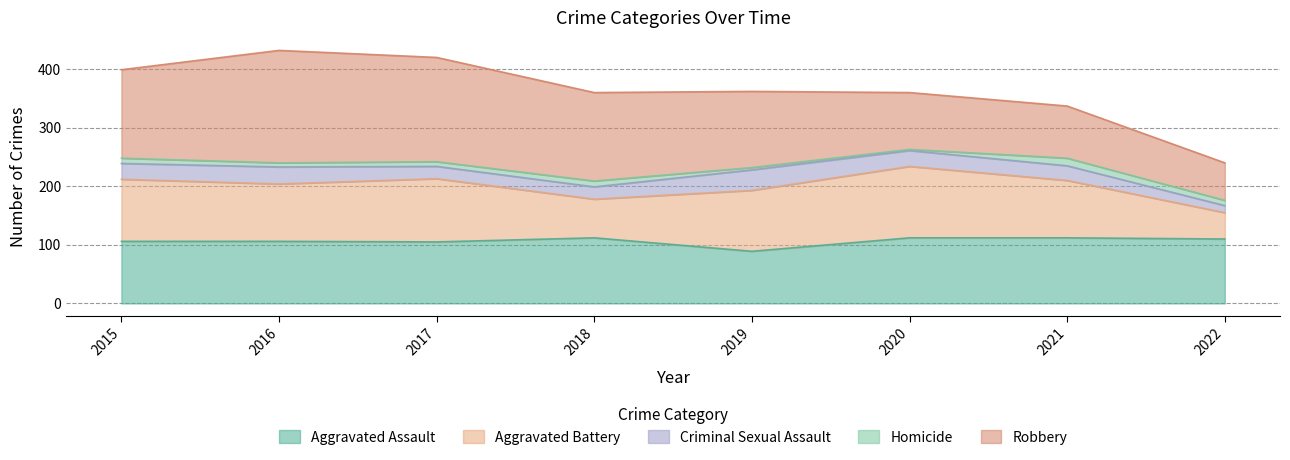

List the labels in order of Robbery value, smallest first.

2022, 2021, 2020, 2019, 2015, 2018, 2017, 2016